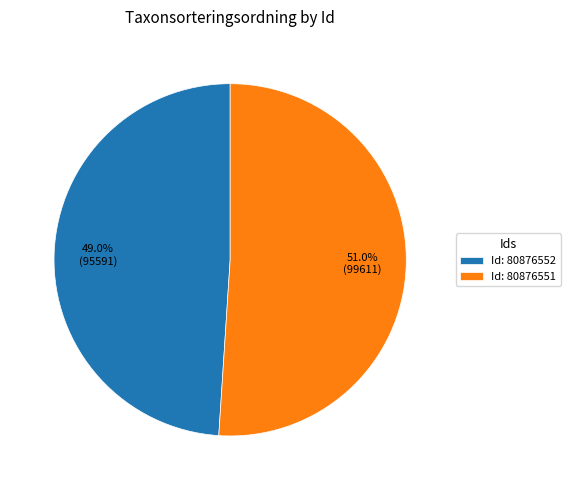

Is there any slice that represents more than half of the pie?

Yes